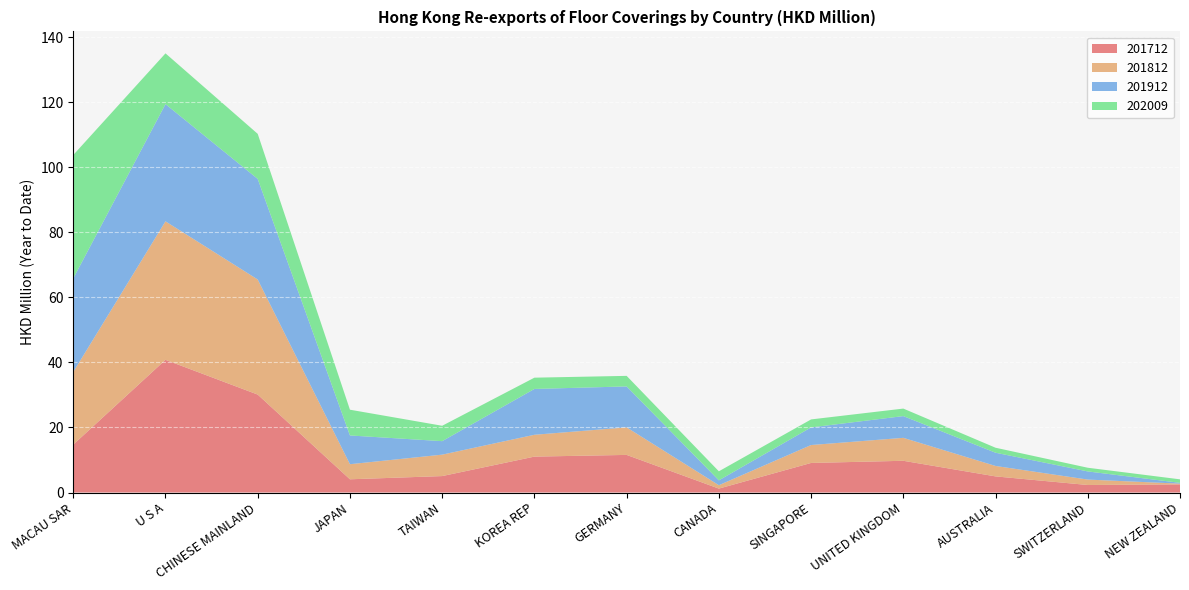

Reading right to left, list all the values displayed in this chart.

201712: 2.5	2.3	5.0	9.8	9.1	1.2	11.6	11.0	5.1	4.1	30.1	40.8	14.7
201812: 0.2	1.7	3.2	7.1	5.5	1.0	8.5	6.7	6.6	4.6	35.4	42.6	22.3
201912: 0.2	2.5	4.1	6.7	5.4	1.5	12.6	14.1	4.2	8.8	30.9	36.0	28.8
202009: 1.1	1.1	1.5	2.3	2.5	2.8	3.2	3.5	4.7	7.9	13.9	15.6	38.0